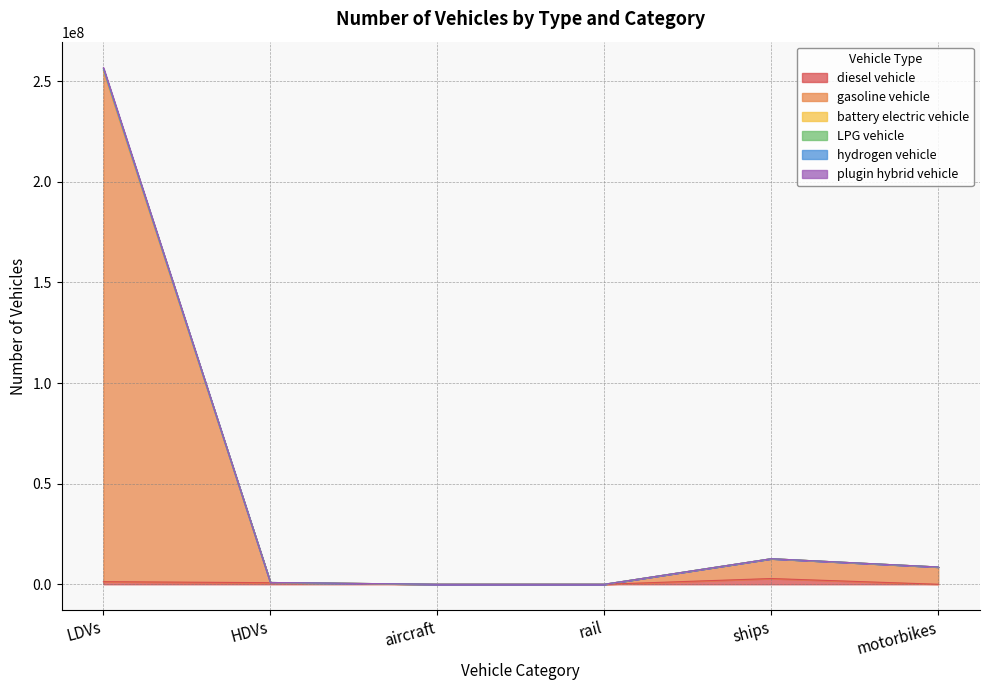

The hydrogen vehicle series shows 1194135.3 at HDVs. True or false?

False